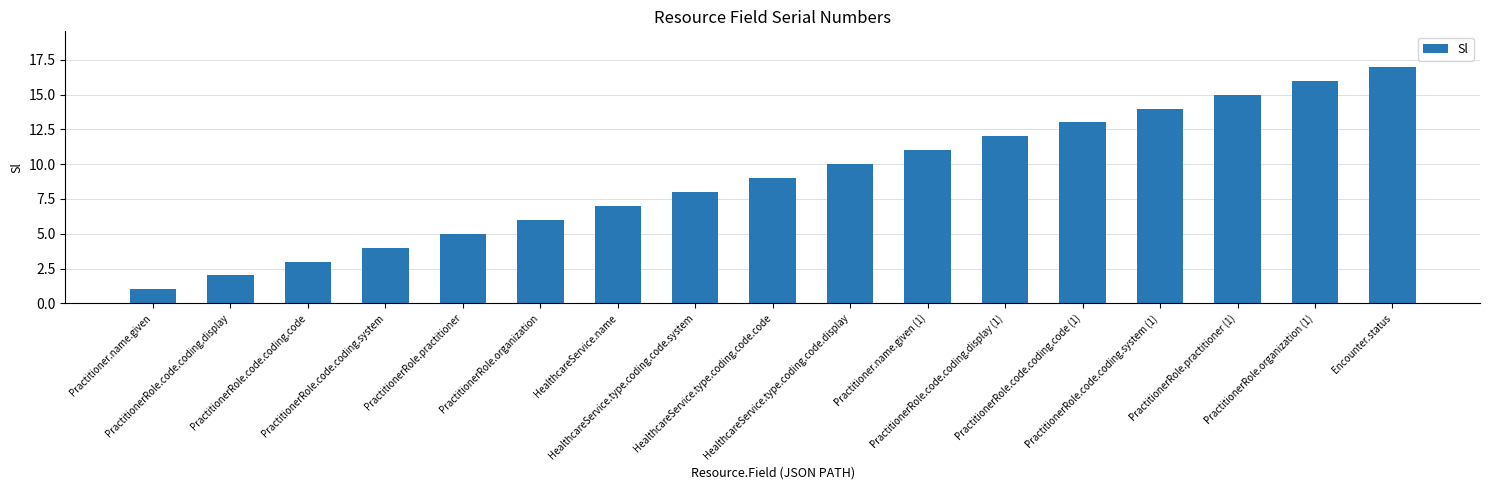

Reading left to right, extract all data points from this chart.

Practitioner.name.given=1	PractitionerRole.code.coding.display=2	PractitionerRole.code.coding.code=3	PractitionerRole.code.coding.system=4	PractitionerRole.practitioner=5	PractitionerRole.organization=6	HealthcareService.name=7	HealthcareService.type.coding.code.system=8	HealthcareService.type.coding.code.code=9	HealthcareService.type.coding.code.display=10	Practitioner.name.given (1)=11	PractitionerRole.code.coding.display (1)=12	PractitionerRole.code.coding.code (1)=13	PractitionerRole.code.coding.system (1)=14	PractitionerRole.practitioner (1)=15	PractitionerRole.organization (1)=16	Encounter.status=17